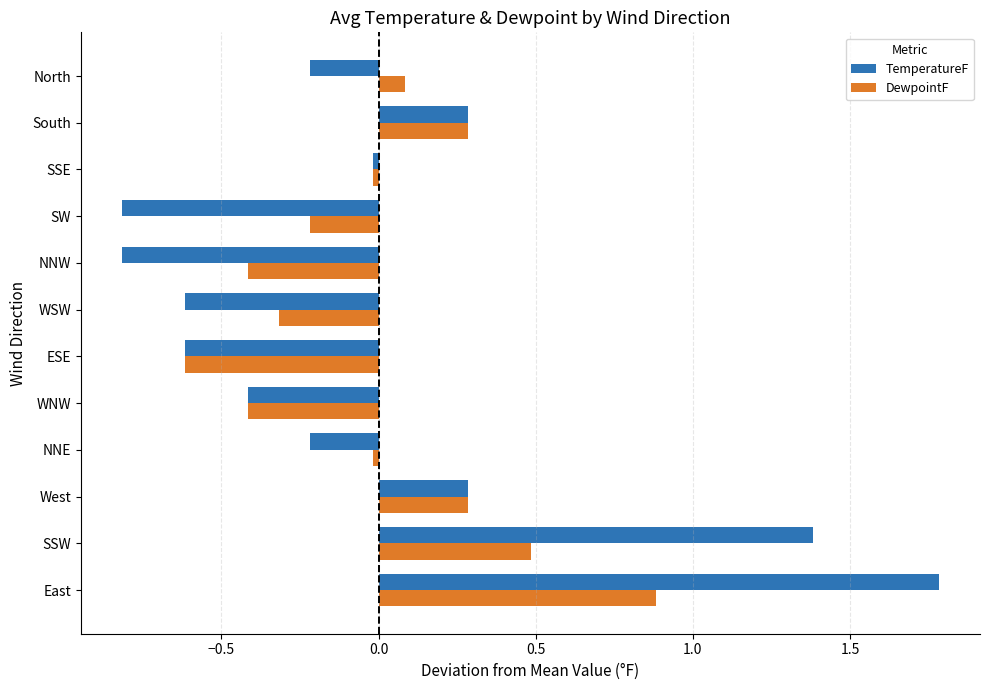

Is the value of DewpointF at NNE greater than the value of TemperatureF at NNW?

Yes